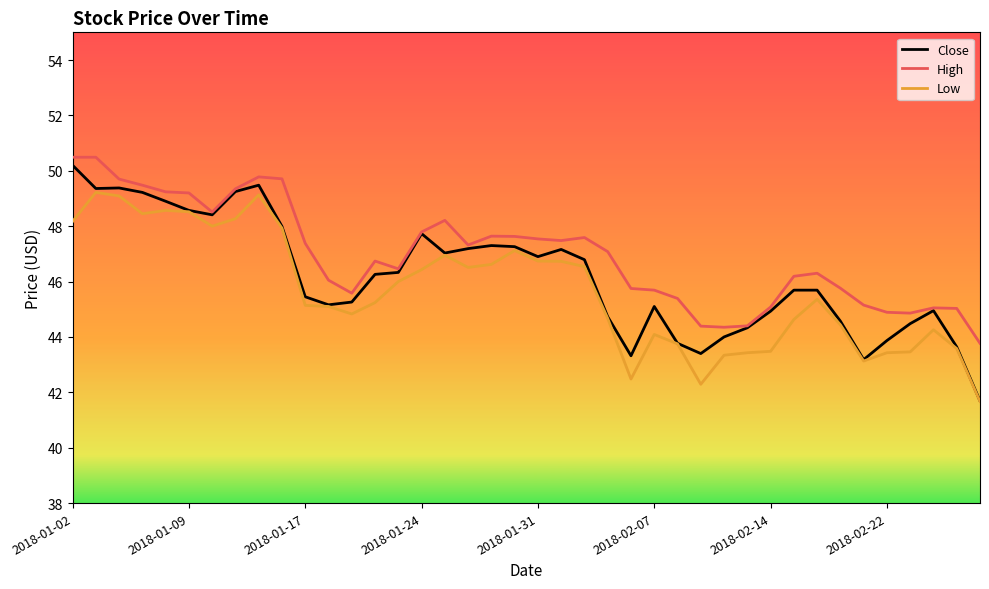

Which series has the widest spread of values?

Close